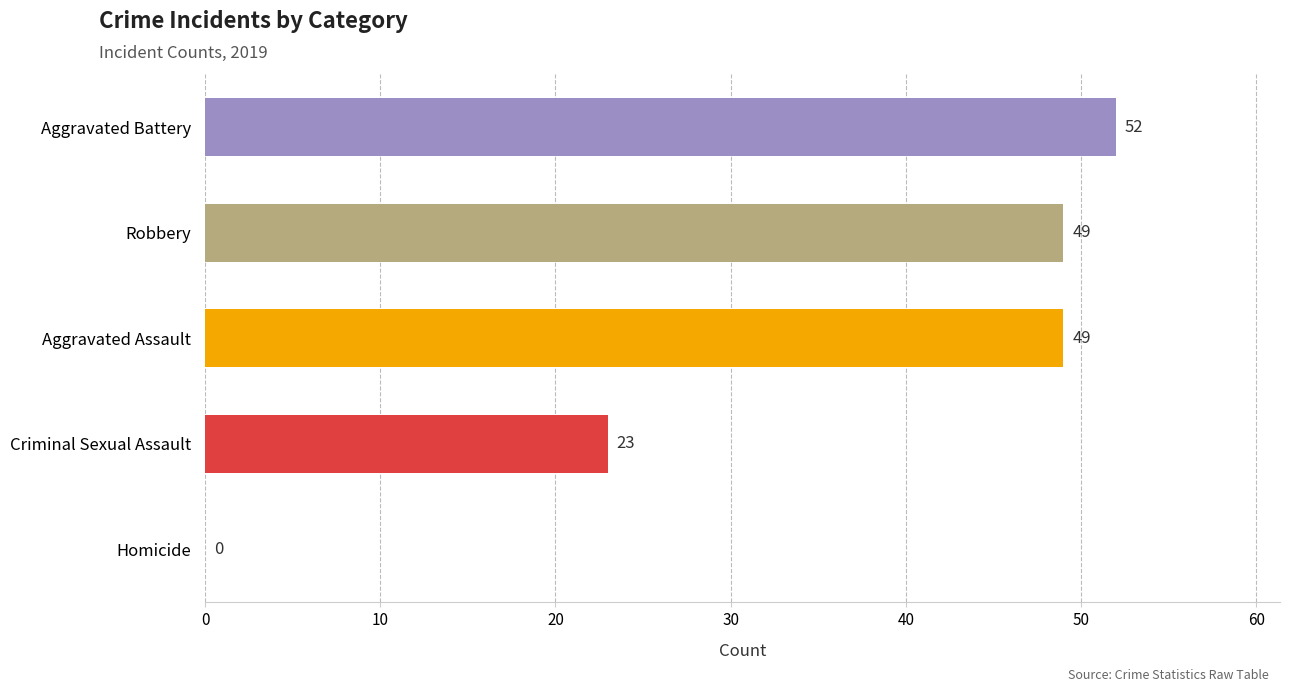

Where is the data nearest to the value 26?

Criminal Sexual Assault